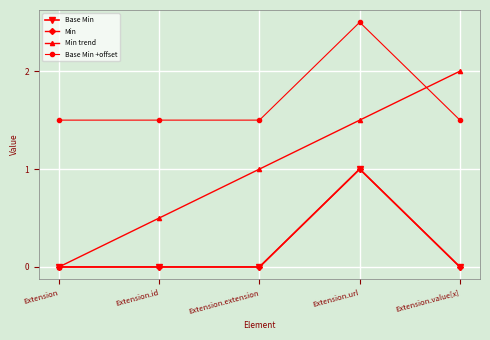

At how many categories does at least one series exceed 0?

5